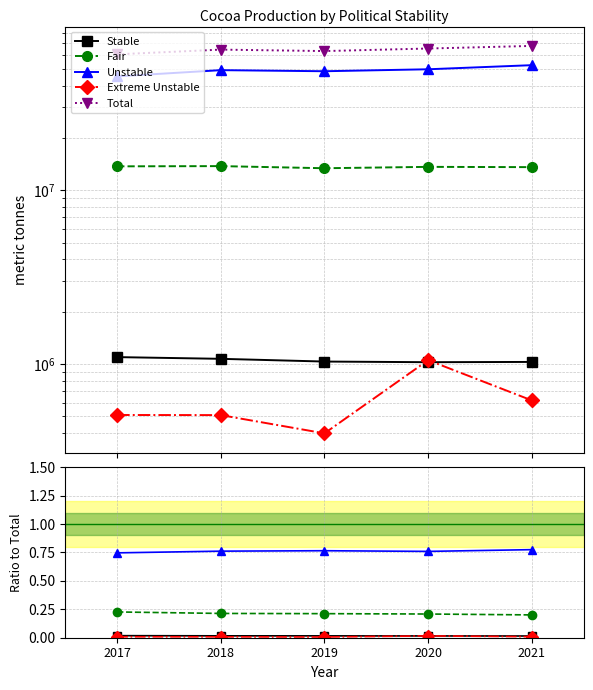

Is it true that Unstable equals 0.3 at 2018?

False